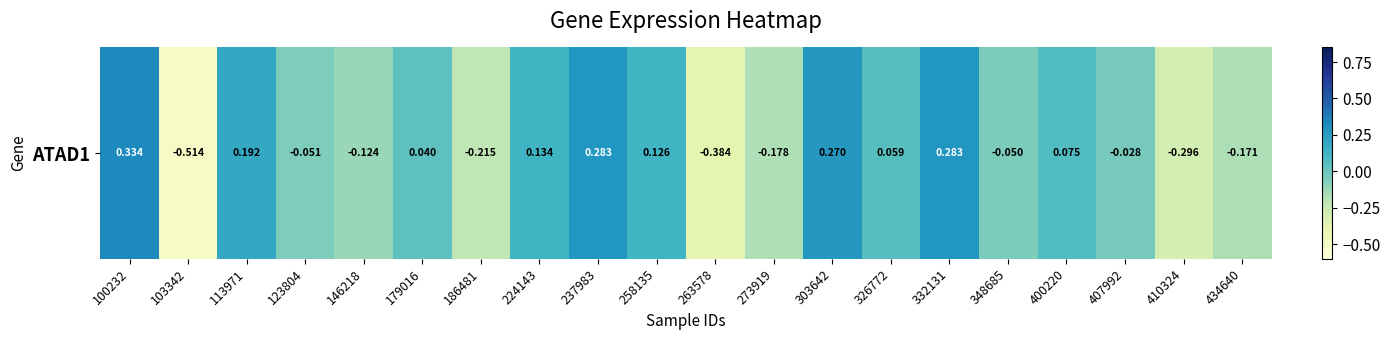

What is the smallest value displayed?

-0.5